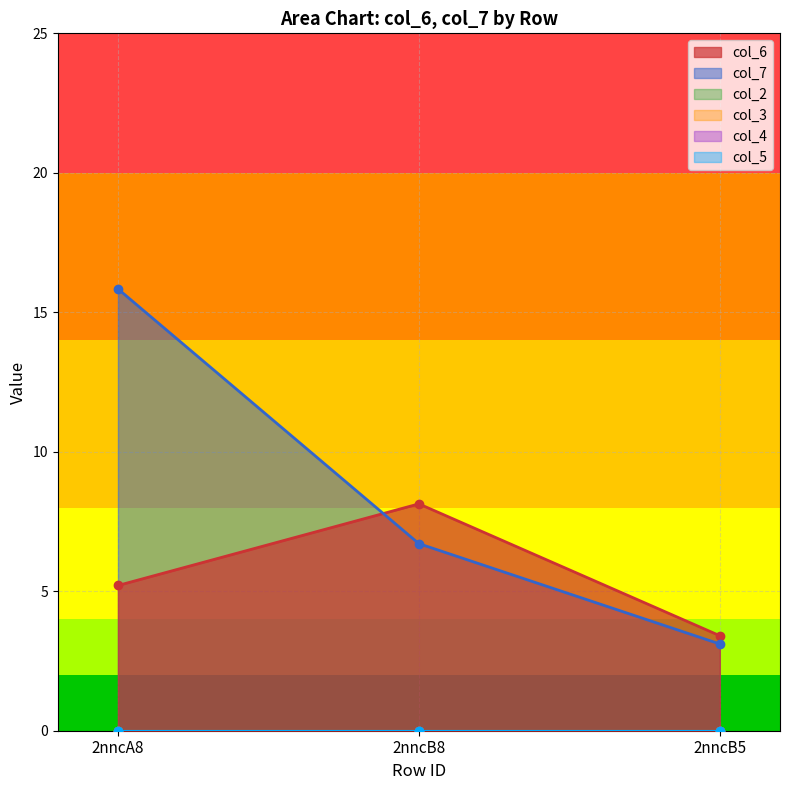

List the series in order of their peak value, lowest first.

col_2, col_3, col_4, col_5, col_6, col_7